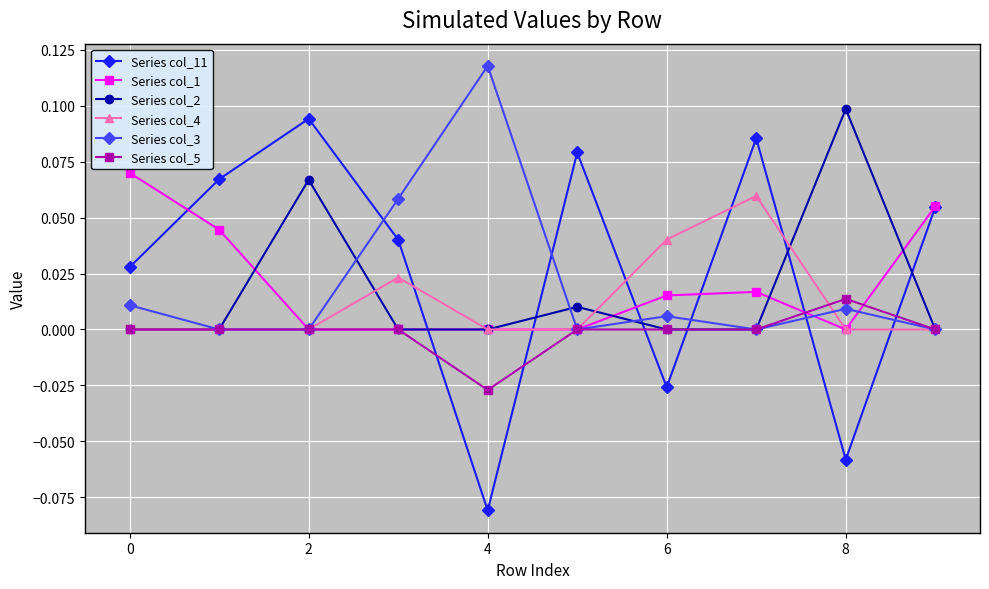

Which series has the widest spread of values?

Series col_11